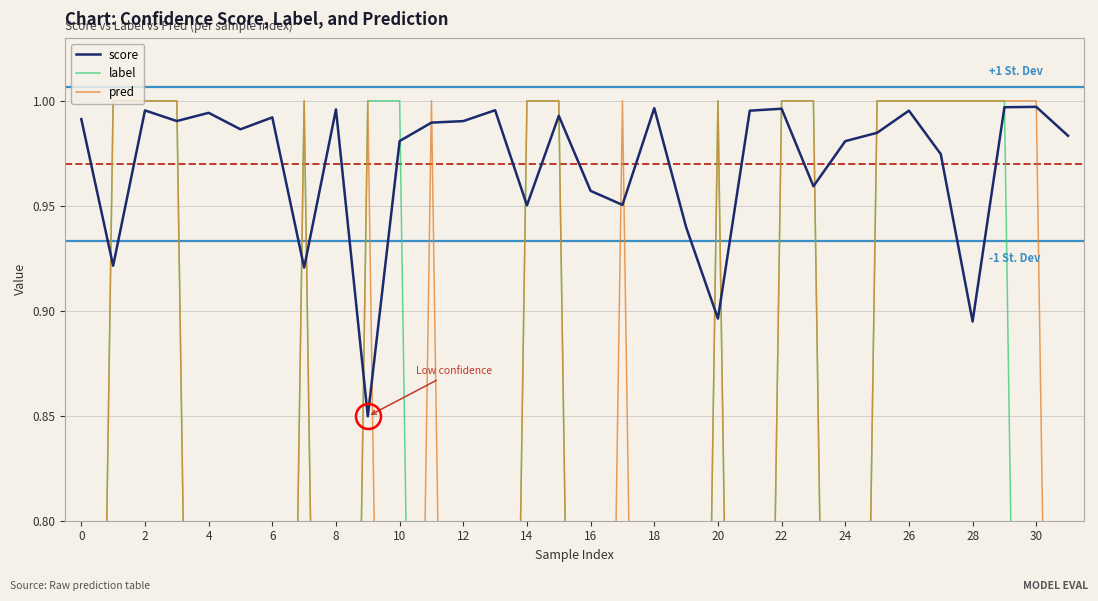

Reading left to right, what are all the values shown in this chart?

score: 1.0	0.9	1.0	1.0	1.0	1.0	1.0	0.9	1.0	0.8	1.0	1.0	1.0	1.0	1.0	1.0	1.0	1.0	1.0	0.9	0.9	1.0	1.0	1.0	1.0	1.0	1.0	1.0	0.9	1.0	1.0	1.0
label: 0.0	1.0	1.0	1.0	0.0	0.0	0.0	1.0	0.0	1.0	1.0	0.0	0.0	0.0	1.0	1.0	0.0	0.0	0.0	0.0	1.0	0.0	1.0	1.0	0.0	1.0	1.0	1.0	1.0	1.0	0.0	0.0
pred: 0.0	1.0	1.0	1.0	0.0	0.0	0.0	1.0	0.0	1.0	0.0	1.0	0.0	0.0	1.0	1.0	0.0	1.0	0.0	0.0	1.0	0.0	1.0	1.0	0.0	1.0	1.0	1.0	1.0	1.0	1.0	0.0